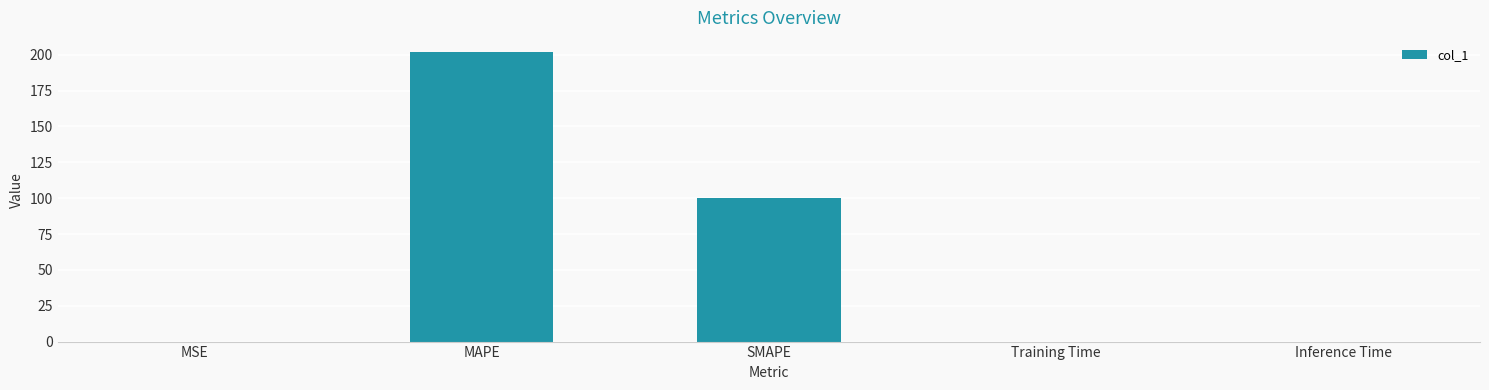

Which has a higher value, Training Time or MAPE?

MAPE